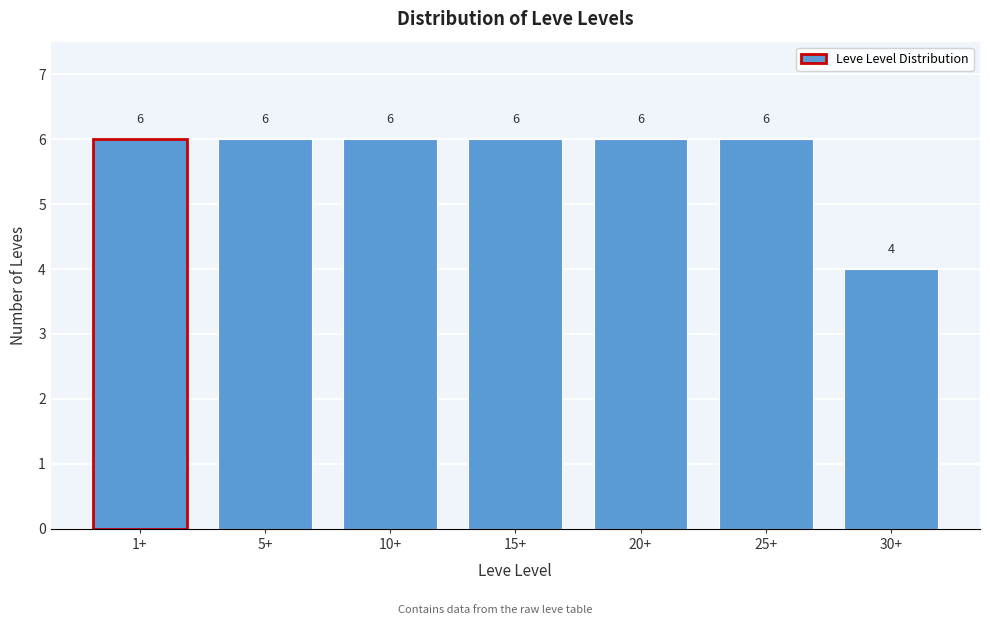

Reading left to right, transcribe all the data shown in this chart.

6	6	6	6	6	6	4